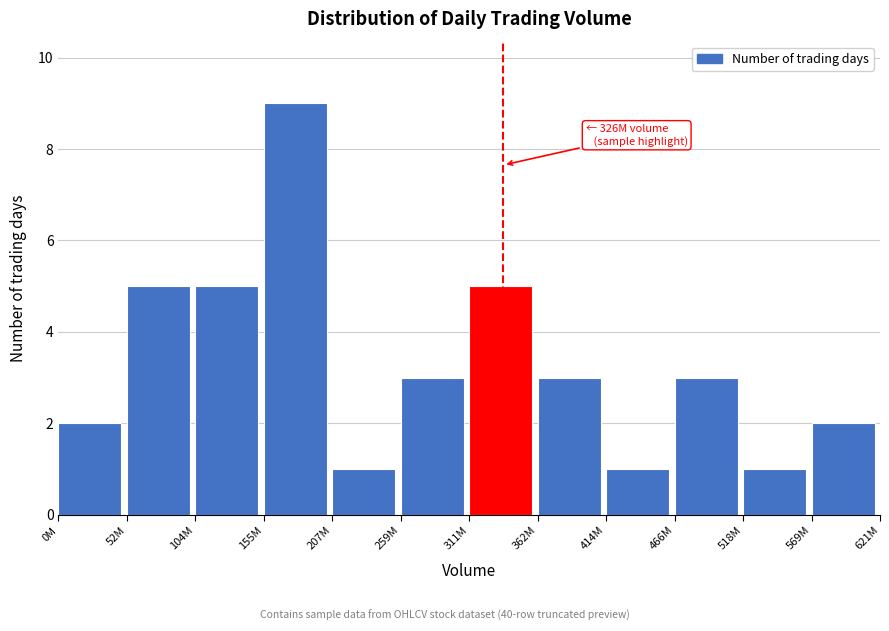

Reading right to left, transcribe all the data shown in this chart.

2	1	3	1	3	5	3	1	9	5	5	2